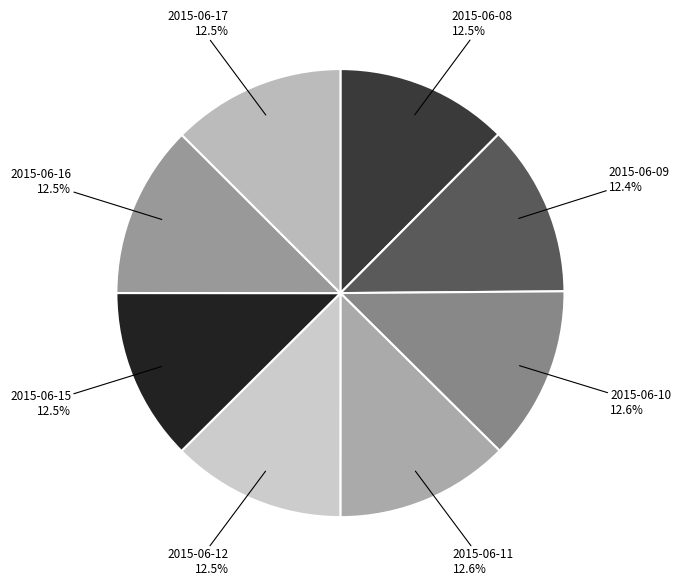

Which category has the biggest portion of the pie?

2015-06-11